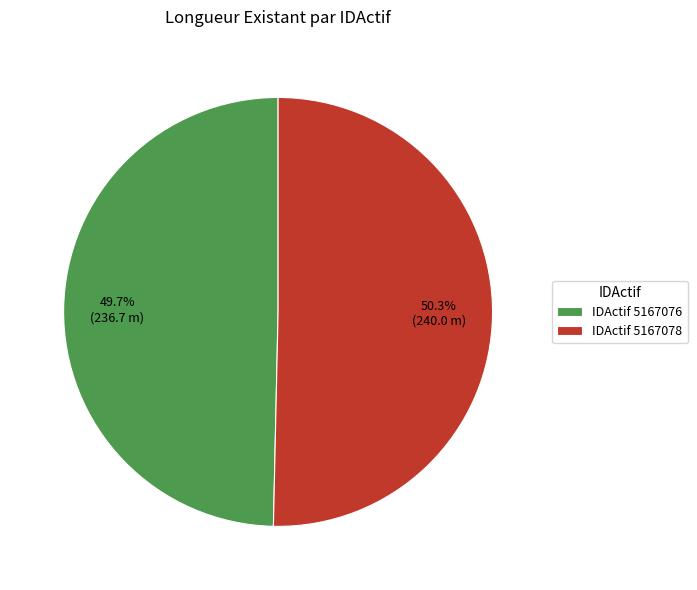

Approximately how many times larger is the value at IDActif 5167078 compared to IDActif 5167076?

1.0